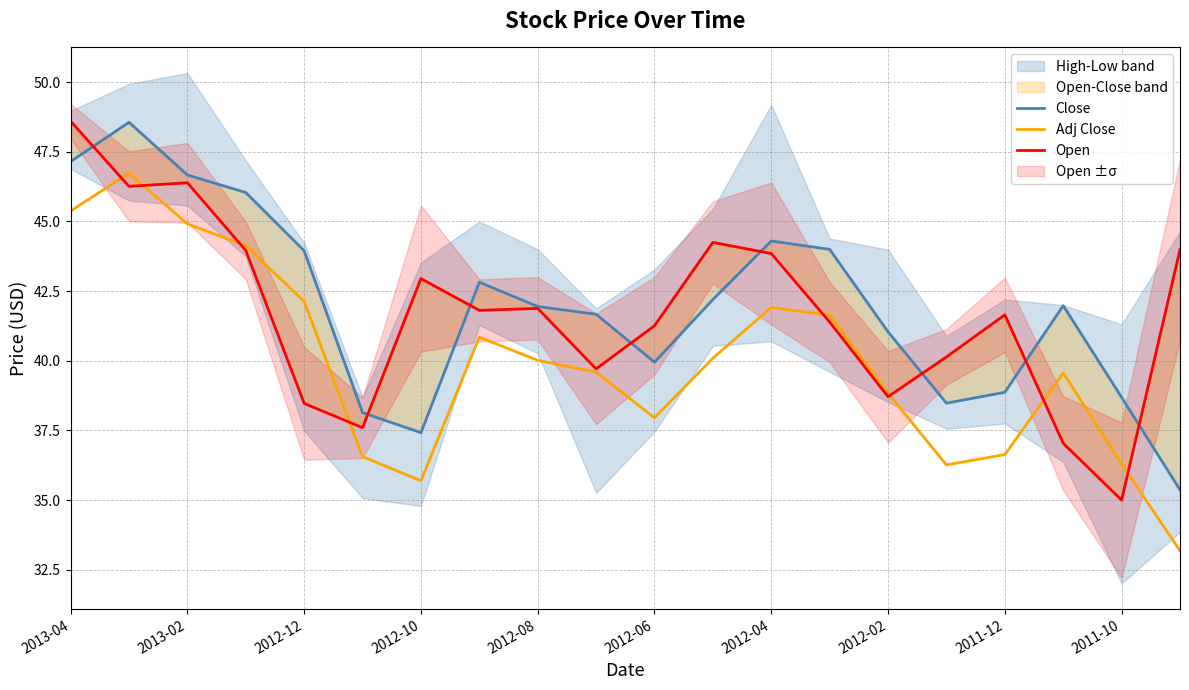

Which series has the largest total across all categories?

Close